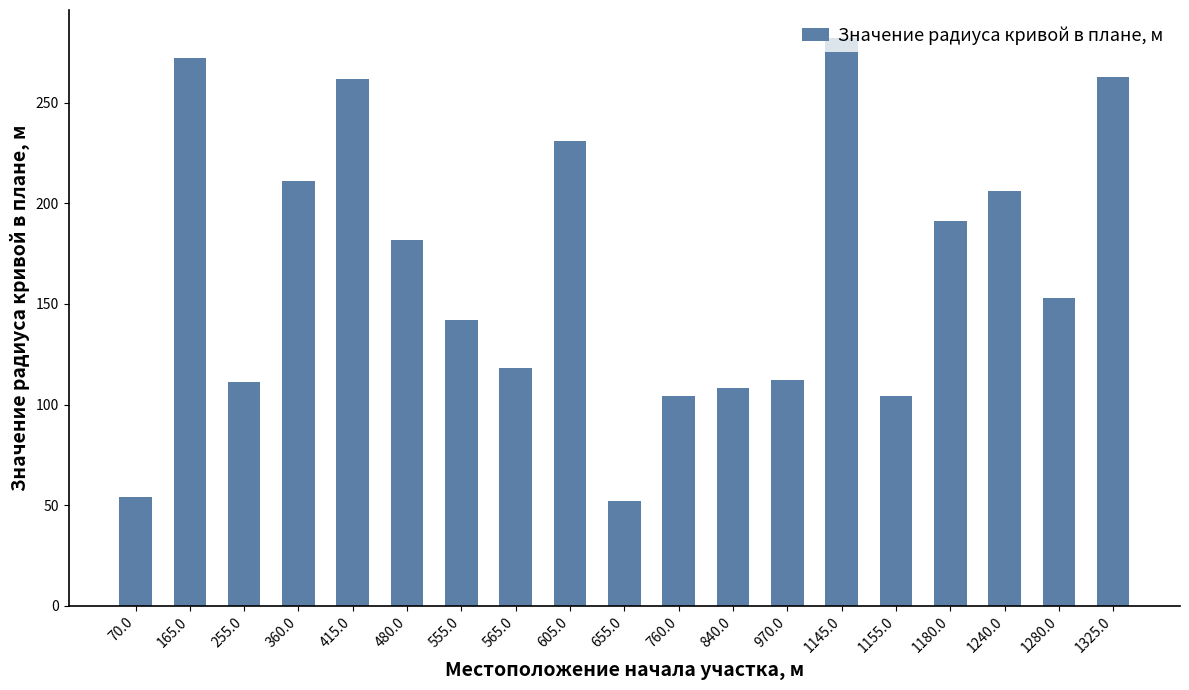

What is the change in value from 605.0 to 760.0?

-127